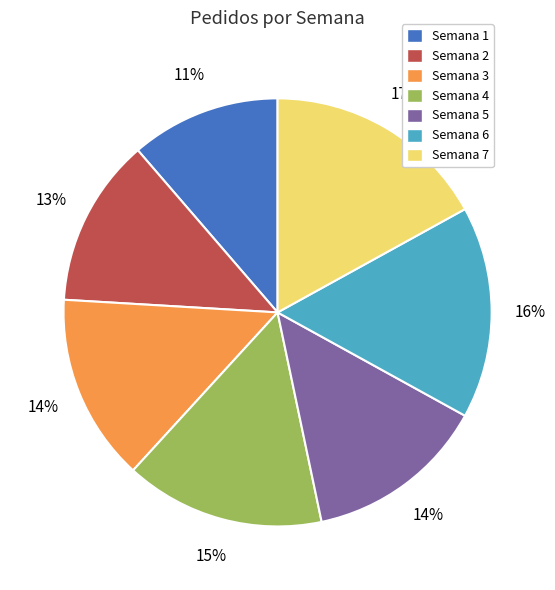

How many segments does this pie chart have?

7